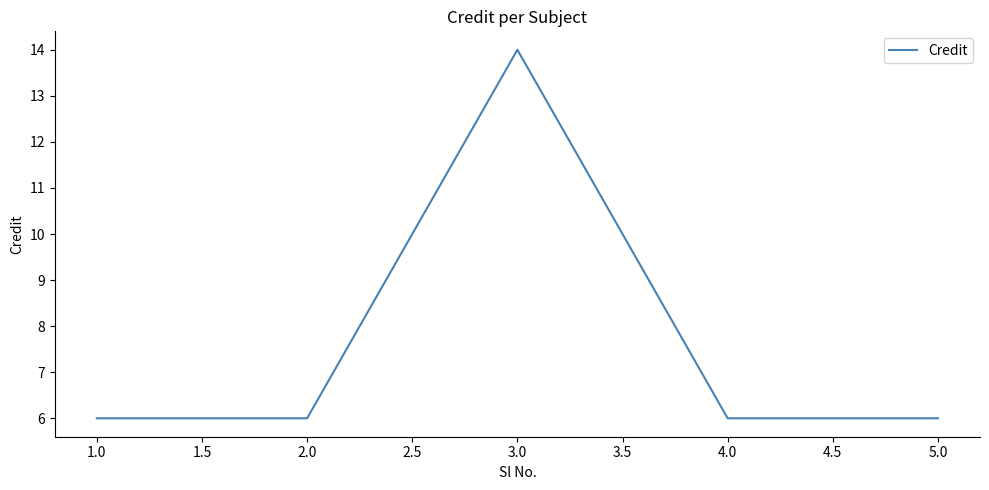

Is it true that the value at 2.0 is 6?

True